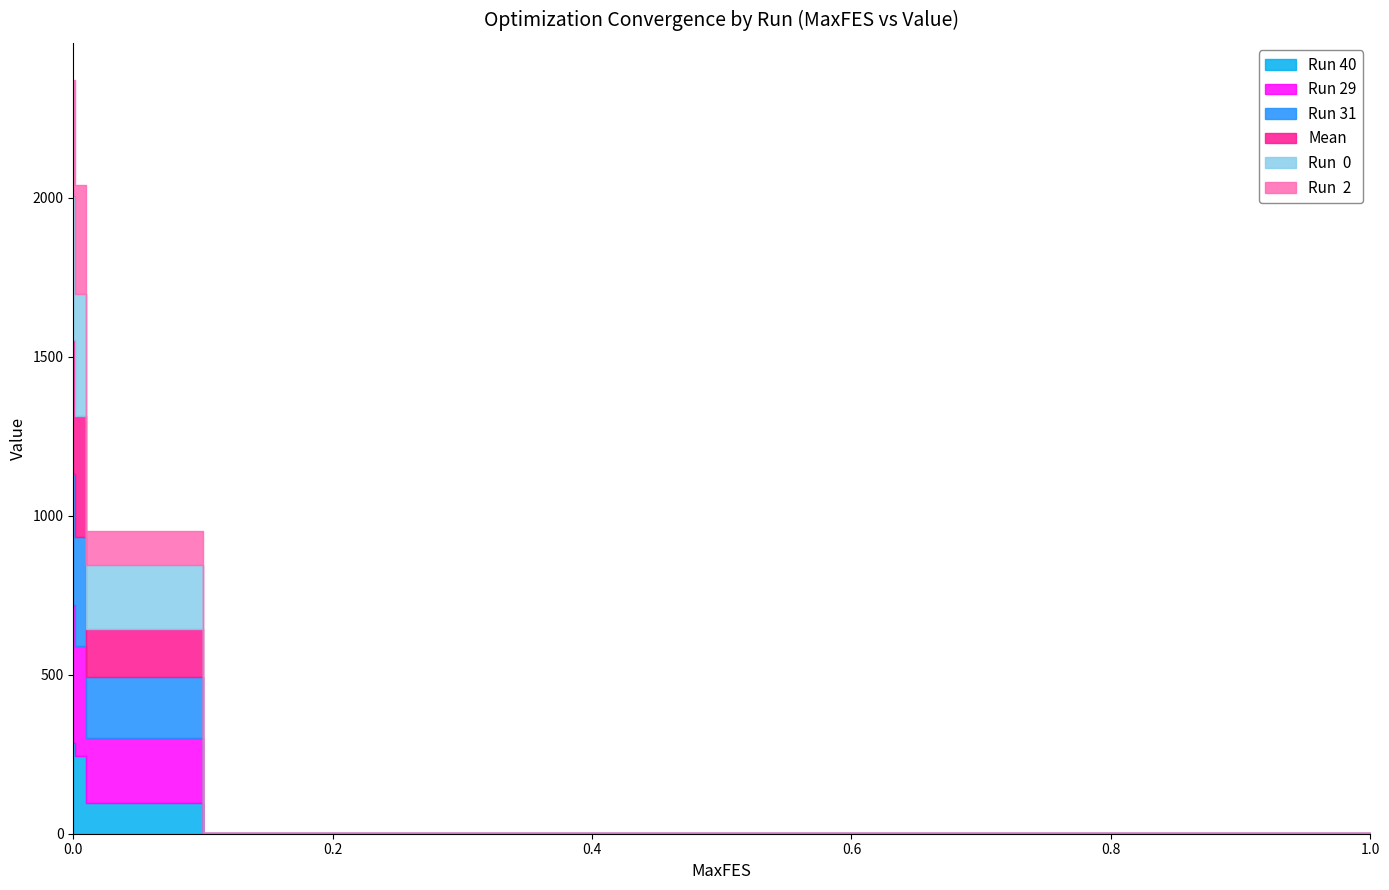

Which series has the widest spread of values?

Mean